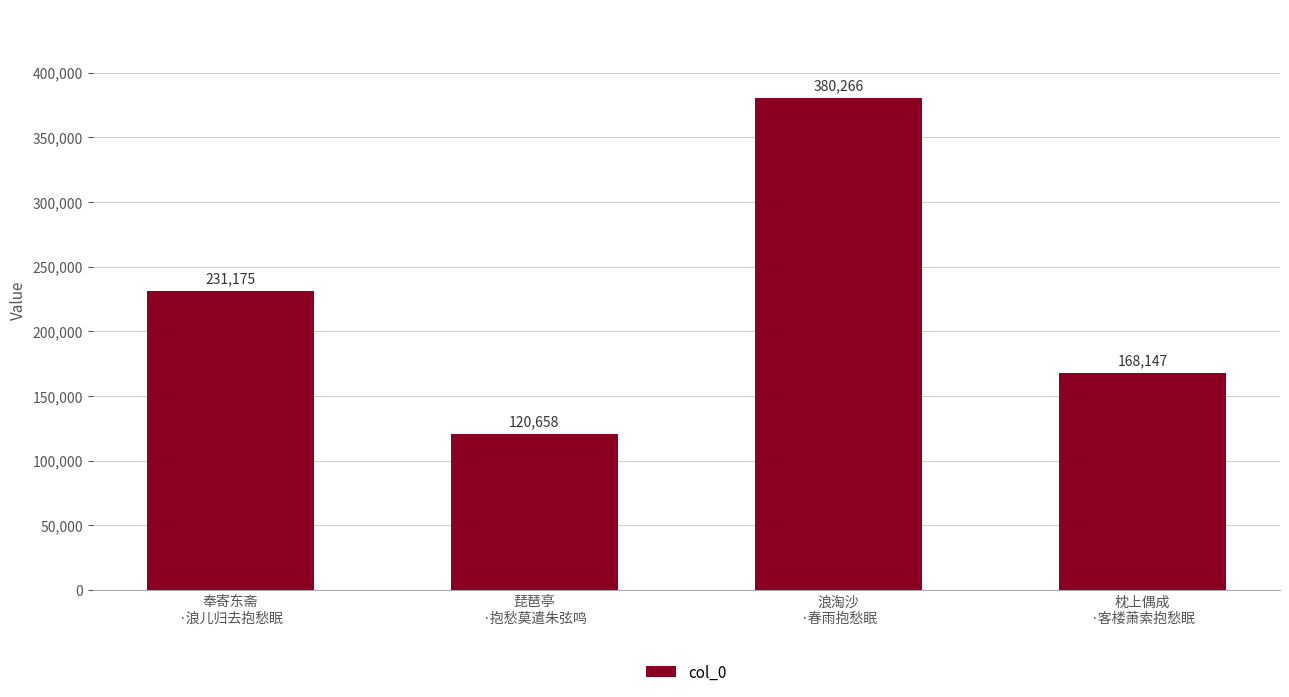

Read the value at 浪淘沙
·春雨抱愁眠, to the nearest 100.

380300